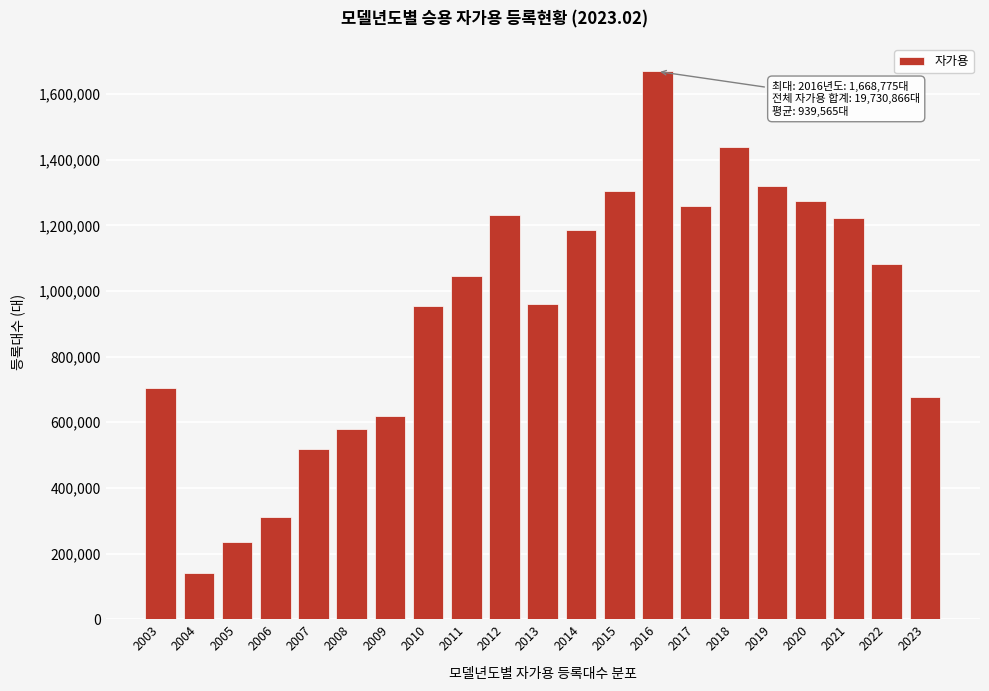

Read the value at 2004, to the nearest 100.

141600